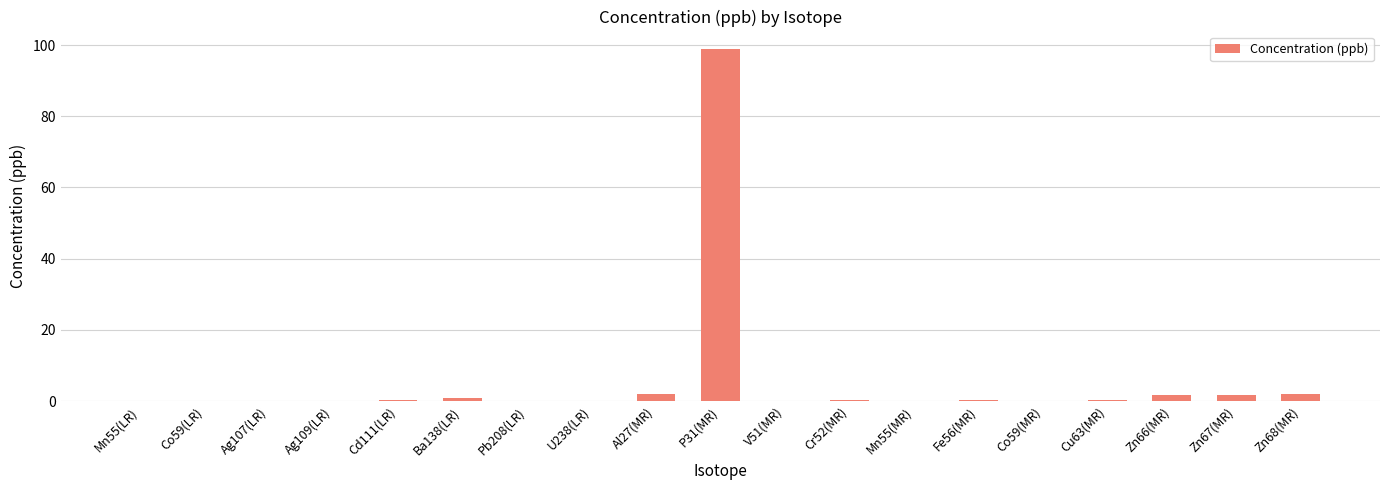

The chart shows a value of 2.0 at Al27(MR). True or false?

True